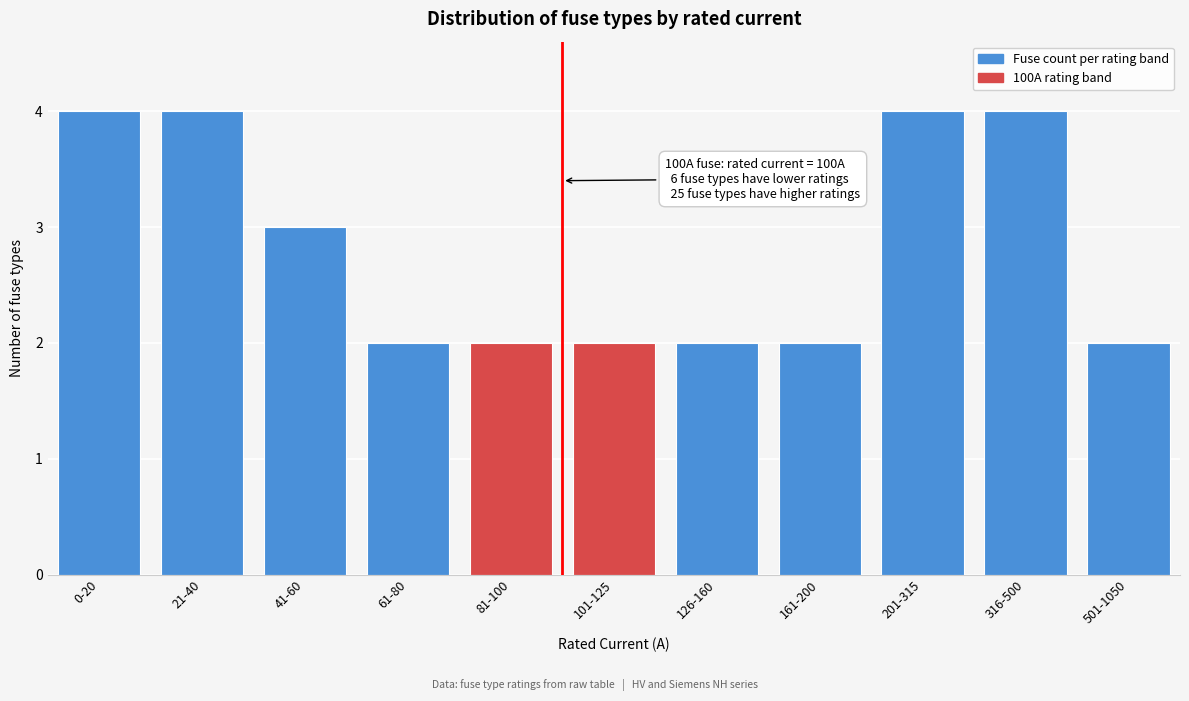

Reading right to left, transcribe all the data shown in this chart.

501-1050=2	316-500=4	201-315=4	161-200=2	126-160=2	101-125=2	81-100=2	61-80=2	41-60=3	21-40=4	0-20=4